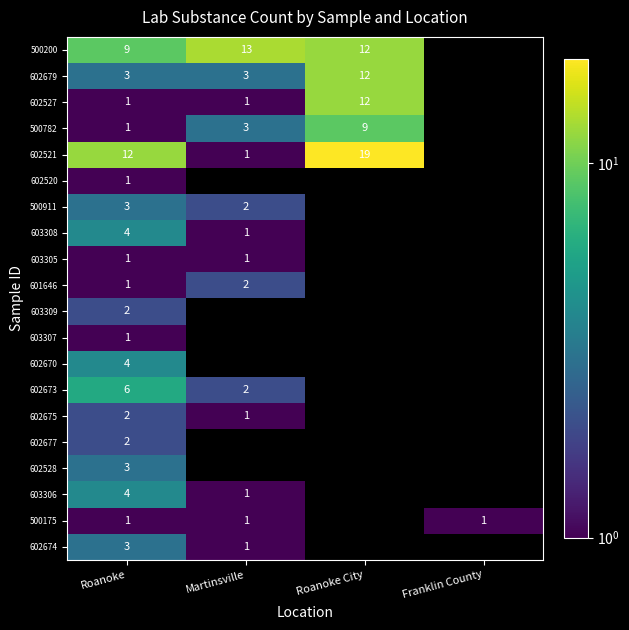

What is the difference between the highest and lowest values at Roanoke?

11